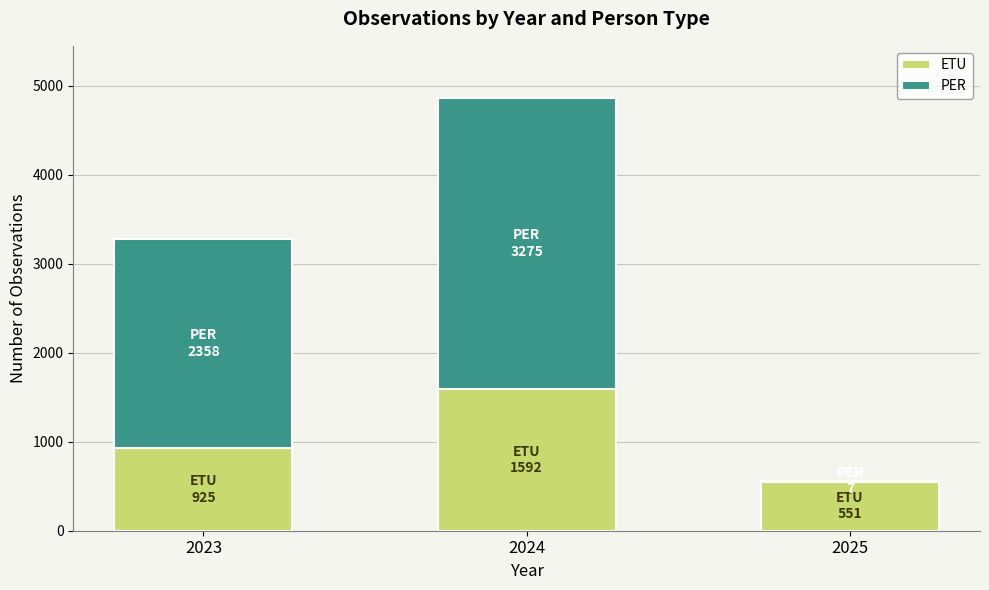

What is the sum of all ETU values?

3068